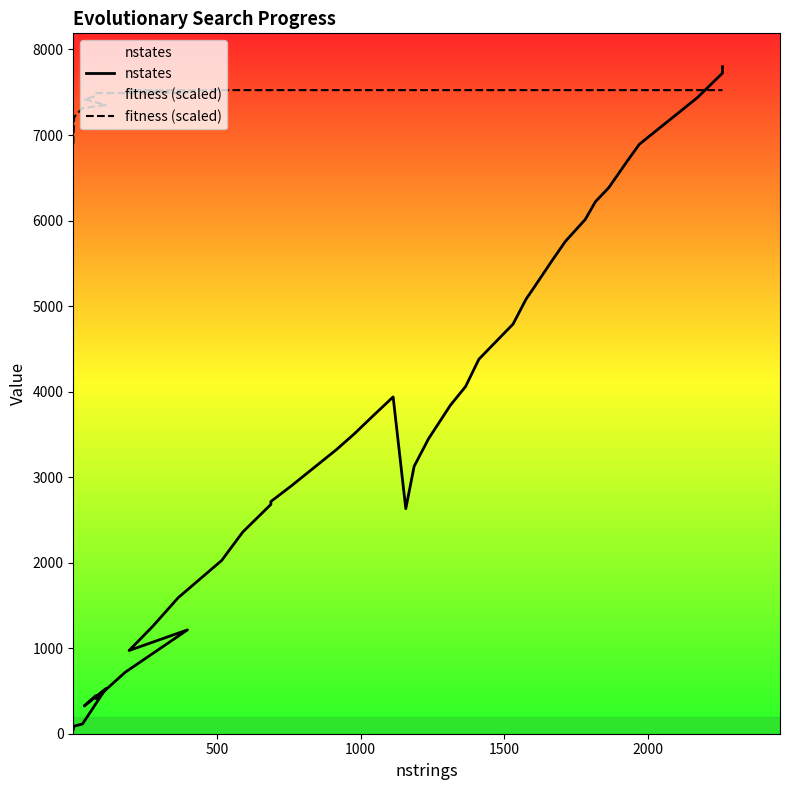

Which series has the widest spread of values?

nstates